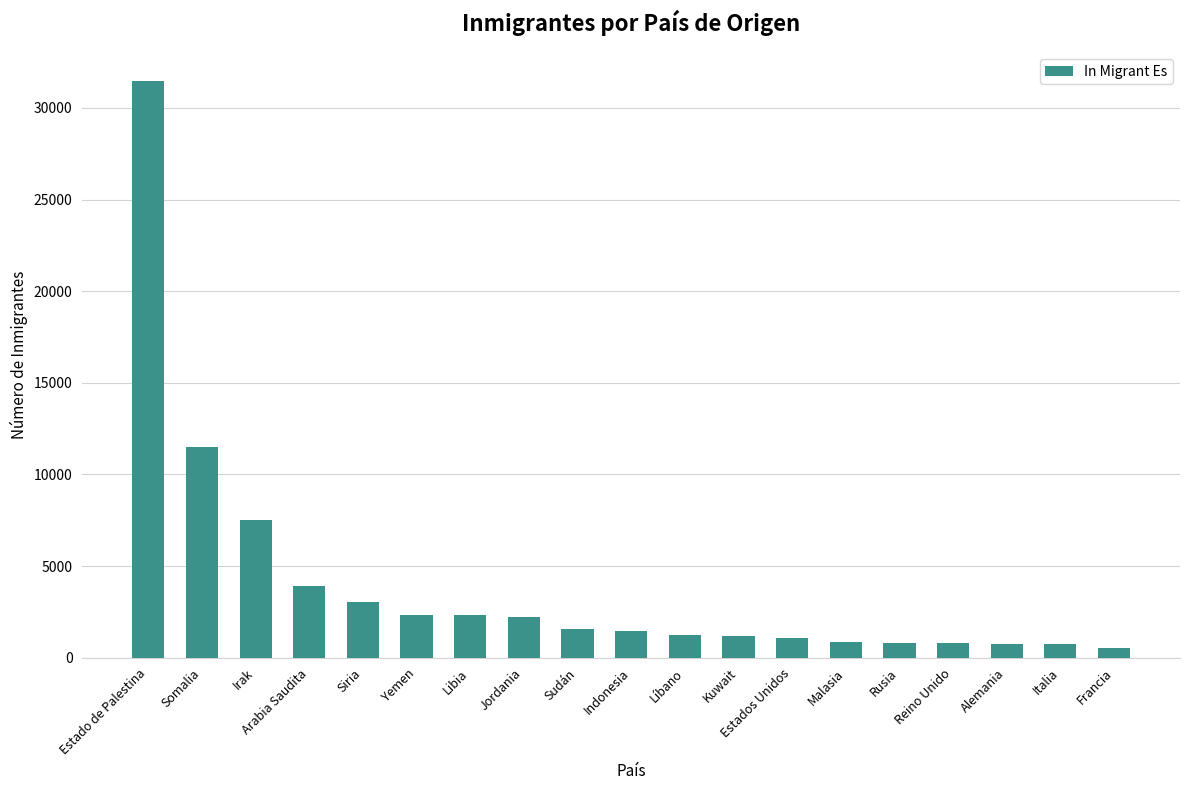

What value does the data have at Malasia, to the nearest 50?

850